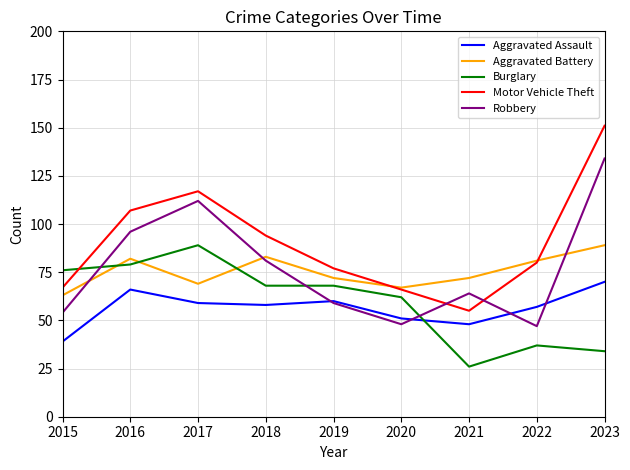

What is the total value across all series at 2016?

430